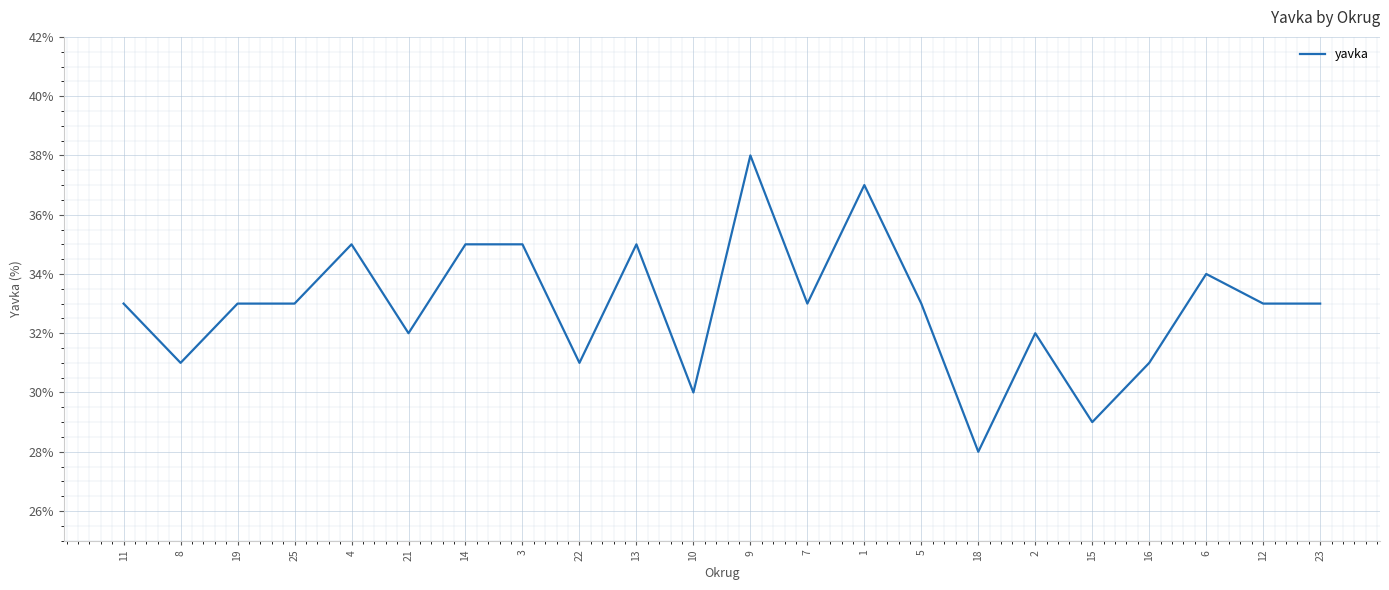

What position from the right is 18?

7